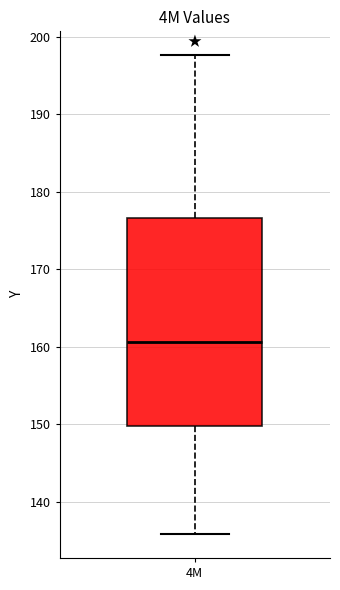

Transcribe this box plot: give where the median line is, the range the box spans, and where the two whiskers end, as read against the y-axis. The values are not printed on the chart, so give them approximately, as read against the axis.

median 161, box 150 to 177, whiskers 136 to 198